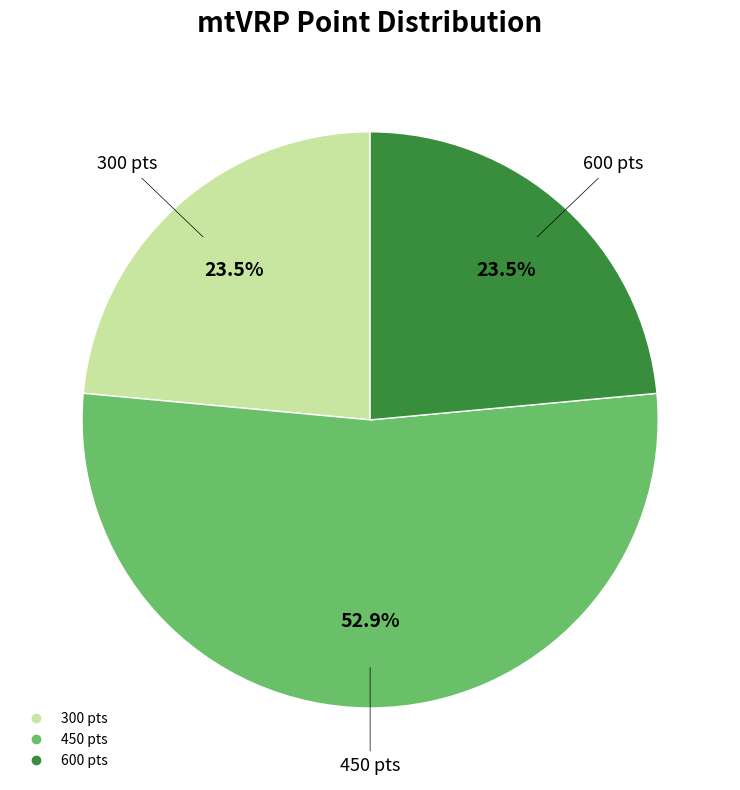

Is there a majority slice in this chart?

Yes